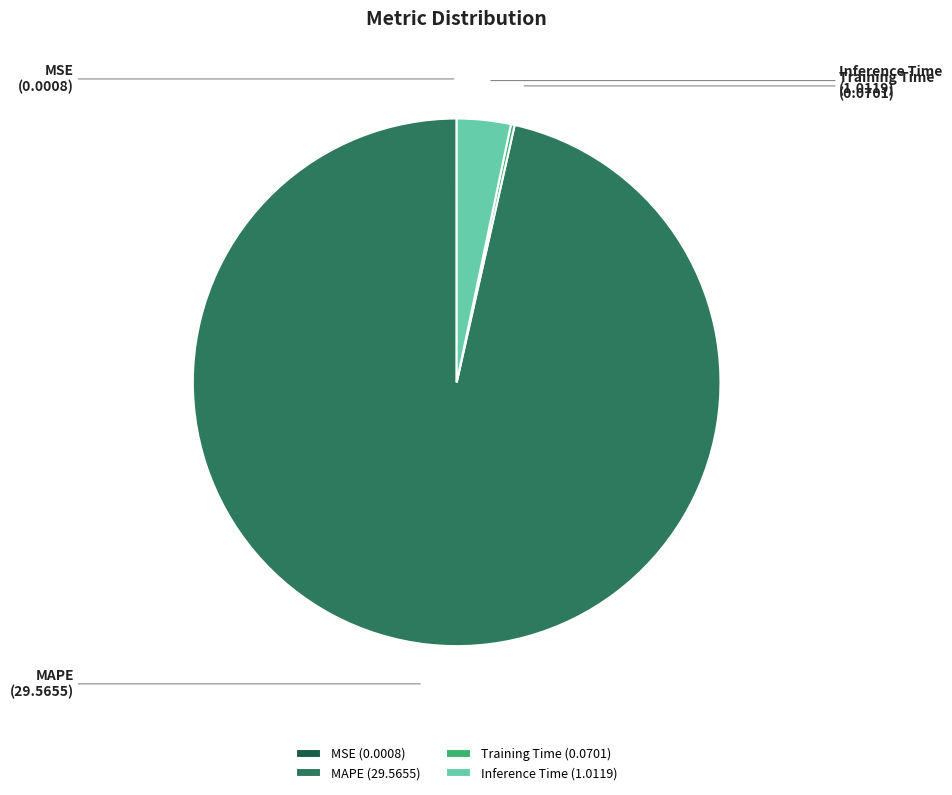

True or false: Inference Time accounts for 11% of the total.

False